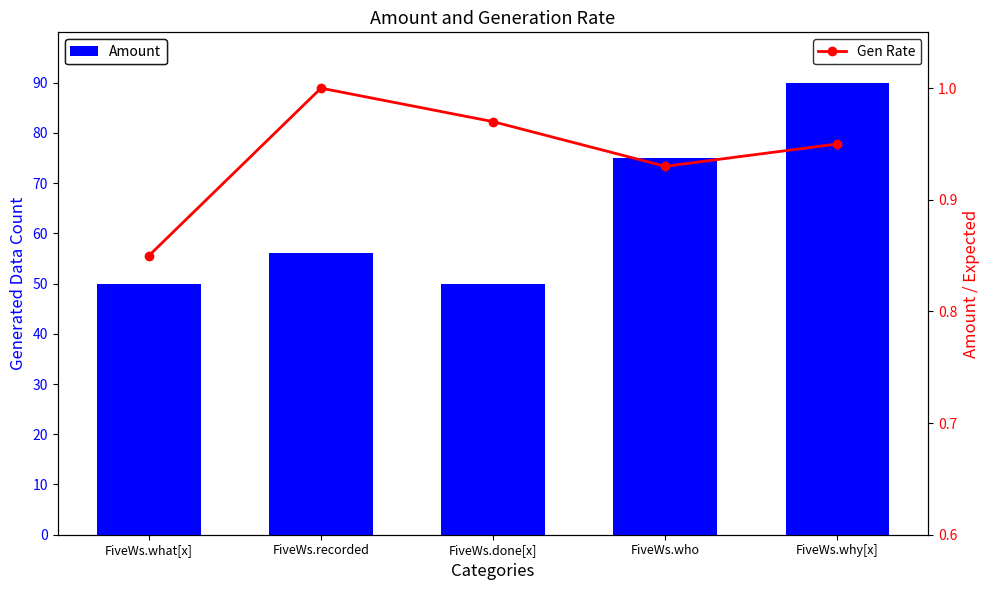

How many values in the Amount series exceed 56?

2